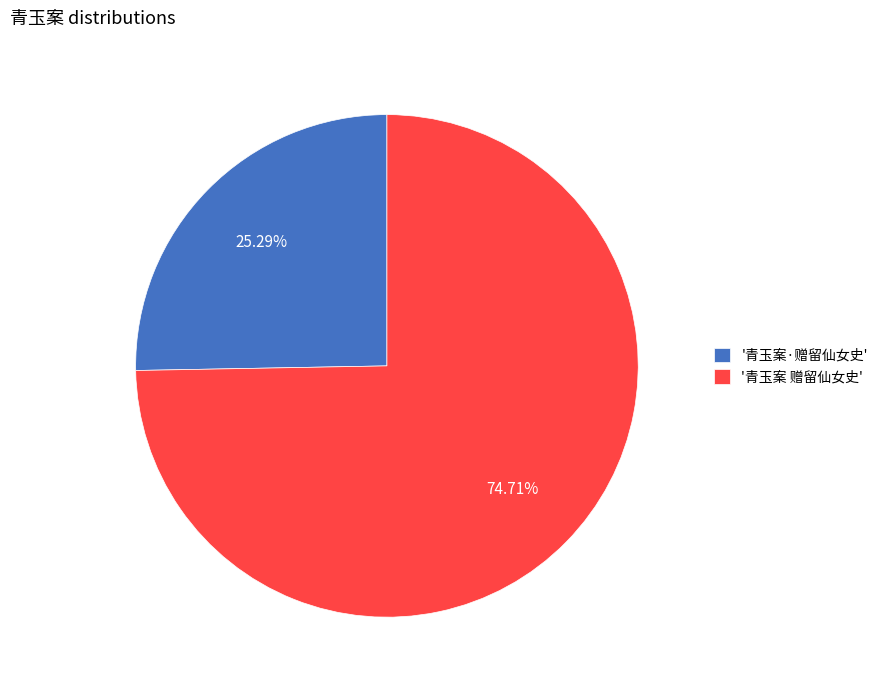

Does any single category account for the majority?

Yes